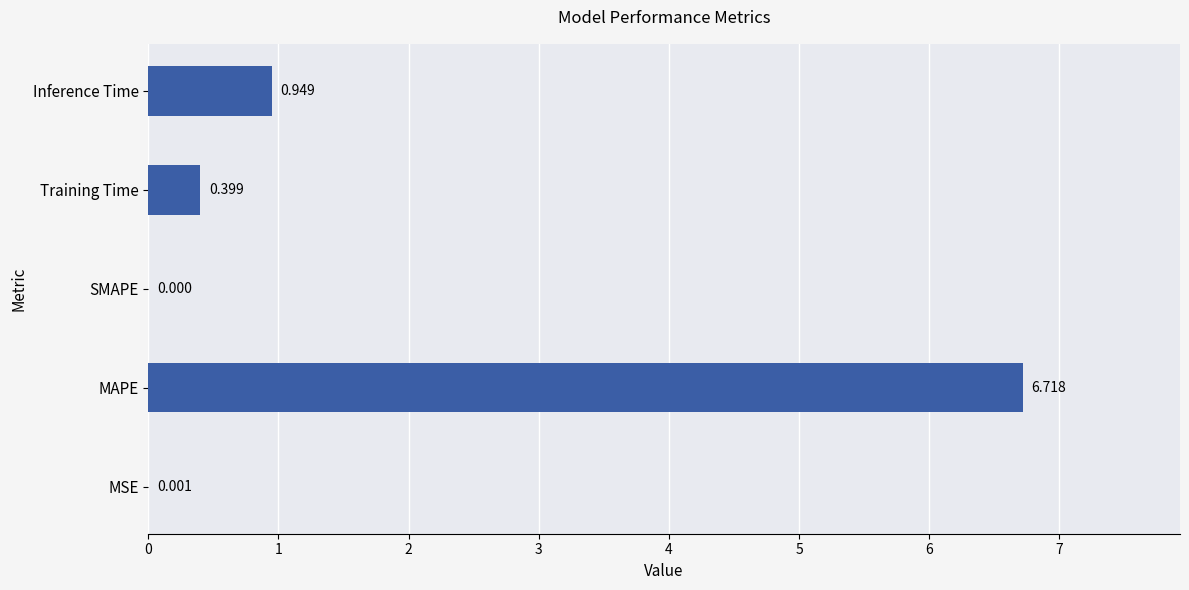

At which category does the chart reach its peak across all series?

MAPE